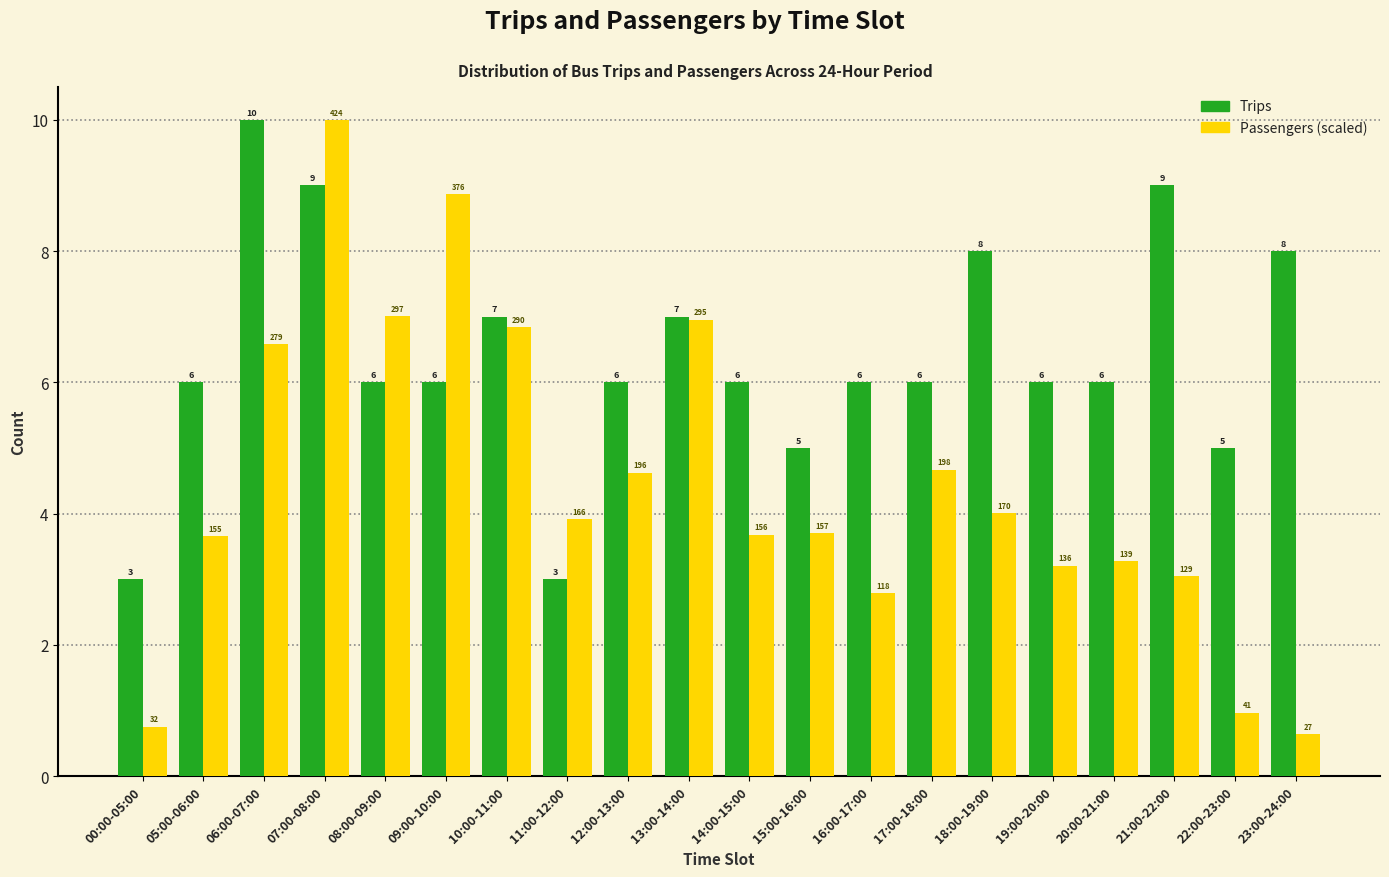

What is the difference between the maximum and minimum values in the Trips series?

7.0